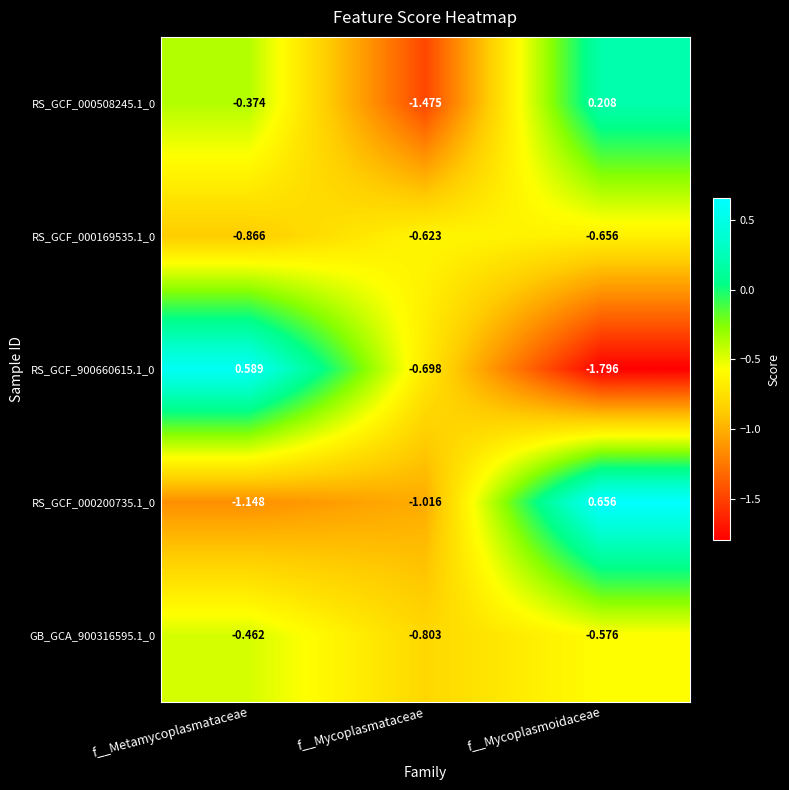

How many values in the RS_GCF_000508245.1_0 series are below 0?

2